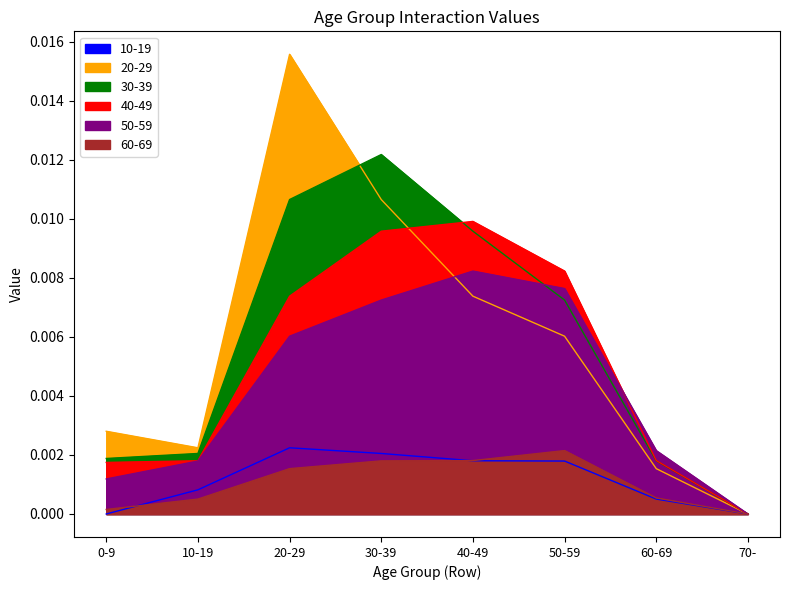

What position from the left is 0-9?

1